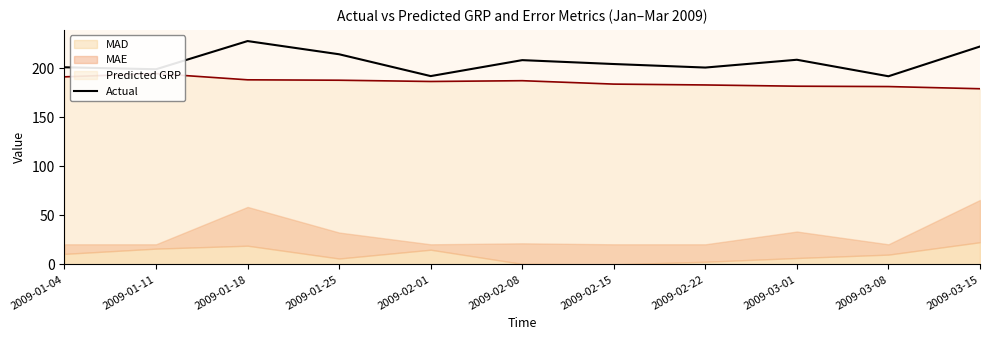

What is the change in value from 2009-01-04 to 2009-03-15?

+21.2